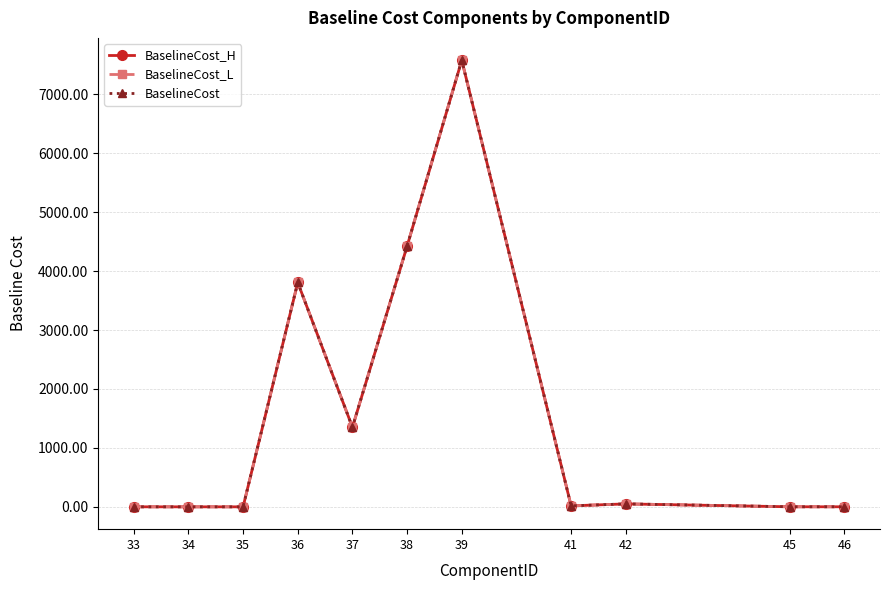

Reading right to left, what are all the values shown in this chart?

BaselineCost_H: 46=1.0	45=1.0	42=50.0	41=16.9	39=7576.9	38=4423.5	37=1350.4	36=3806.2	35=0.0	34=0.0	33=0.2
BaselineCost_L: 46=1.0	45=1.0	42=50.0	41=16.9	39=7576.9	38=4423.5	37=1350.4	36=3806.2	35=0.0	34=0.0	33=0.2
BaselineCost: 46=1.0	45=1.0	42=50.0	41=16.9	39=7576.9	38=4423.5	37=1350.4	36=3806.2	35=0.0	34=0.0	33=0.2